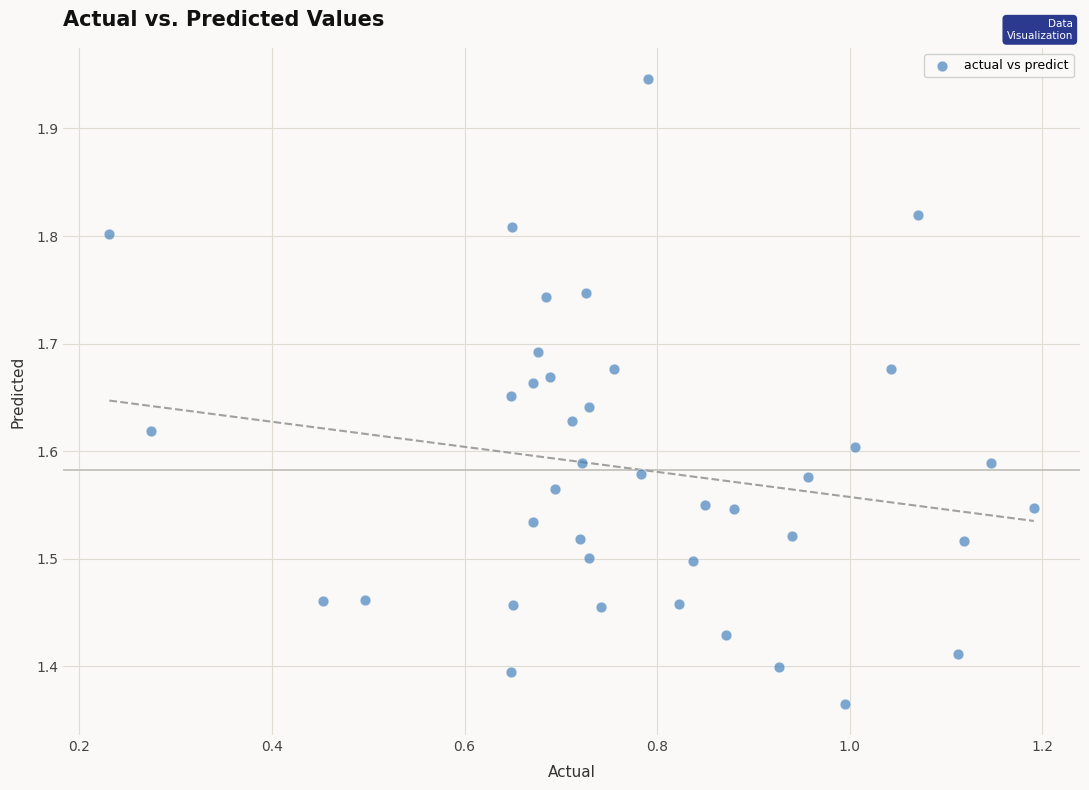

What is the range of Y values (max minus min)?

0.6